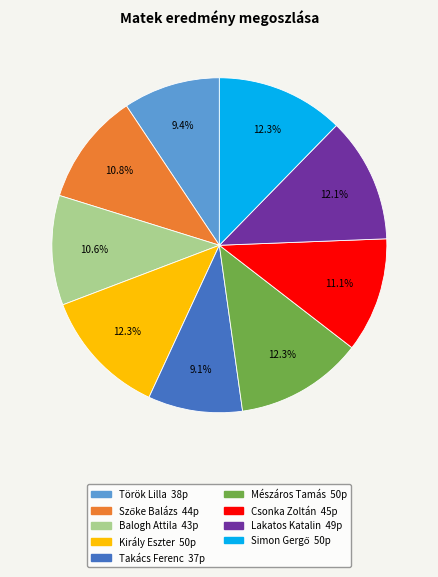

Is there any slice that represents more than half of the pie?

No